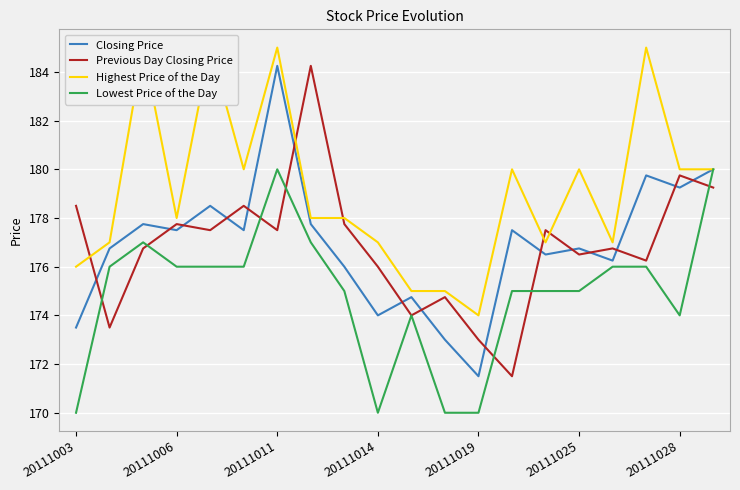

What is the maximum value for Lowest Price of the Day?

180.0